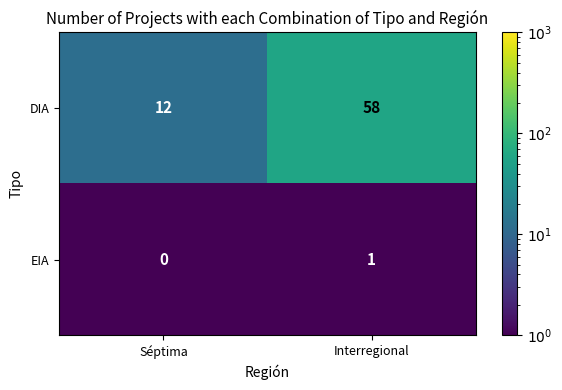

Is it true that EIA equals 1 at Interregional?

True